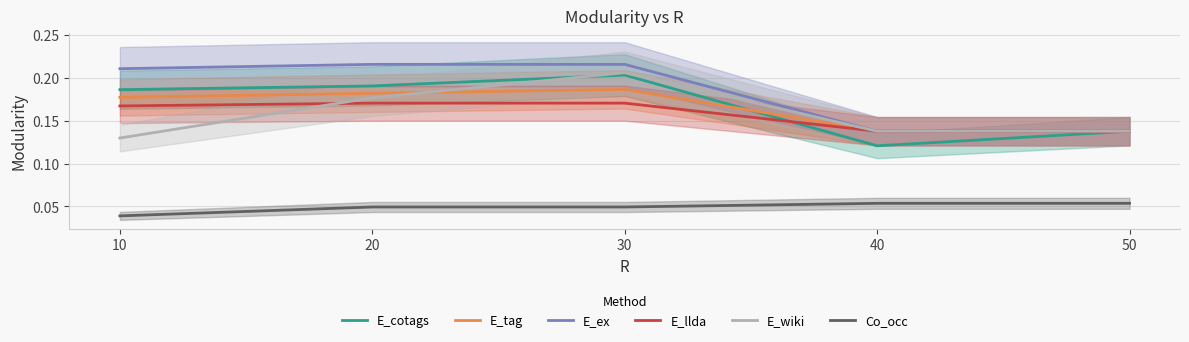

The E_cotags series shows 0.1 at 30. True or false?

False